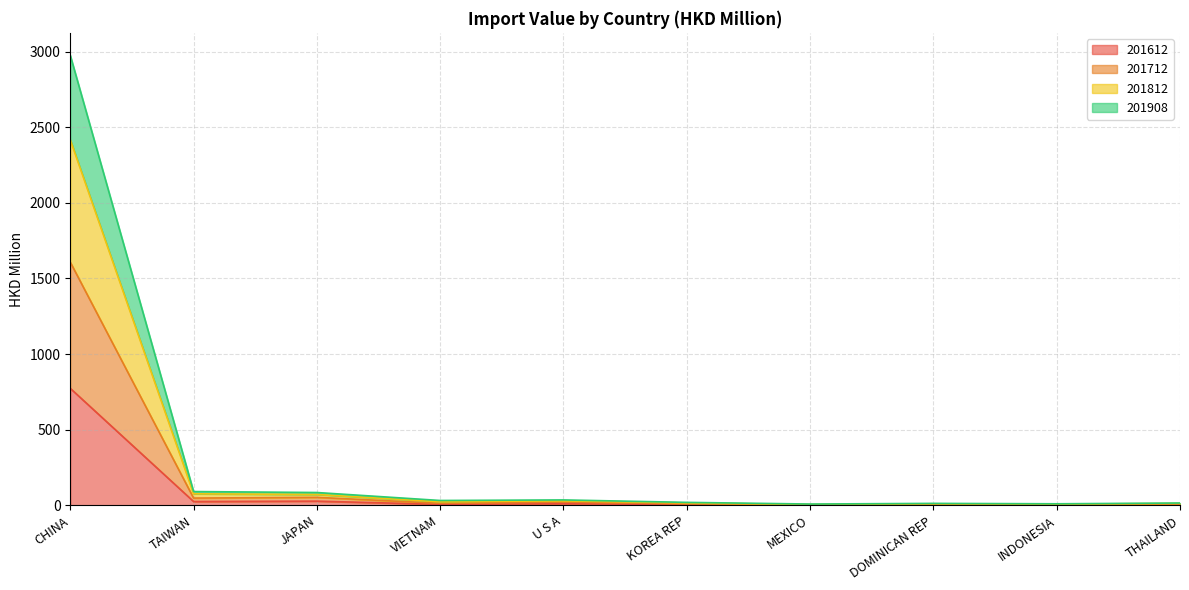

Which category has the lowest value in the 201908 series?

MEXICO